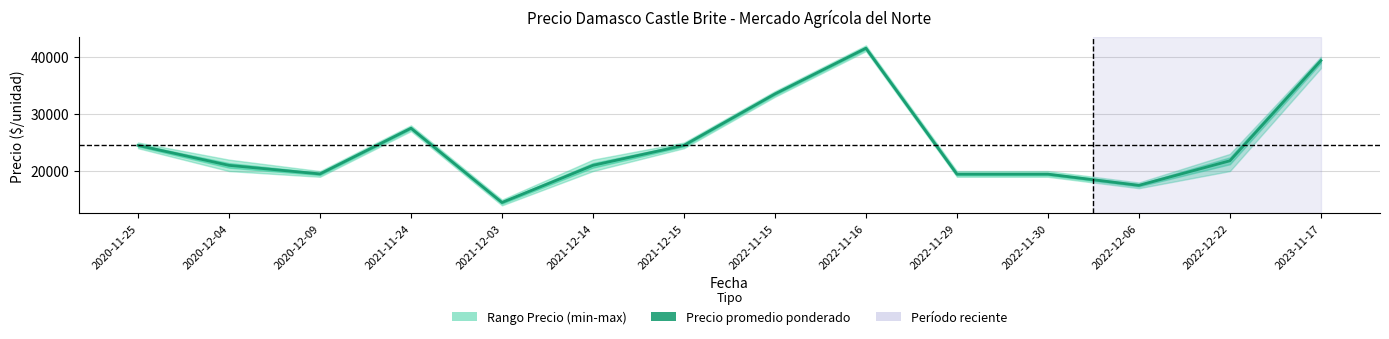

What is the difference between the maximum and minimum values?

27000